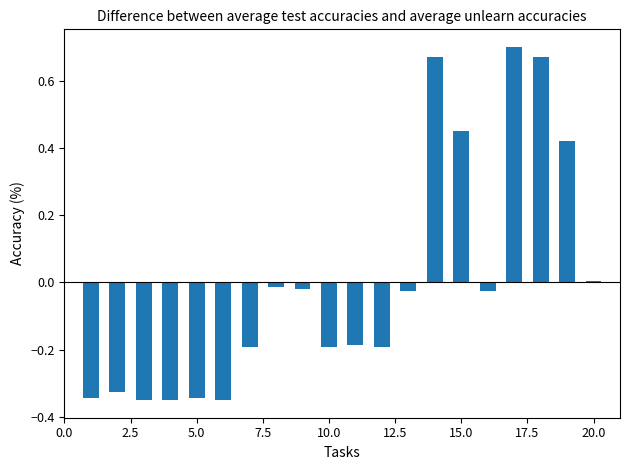

What is the difference between the maximum and minimum values?

1.1